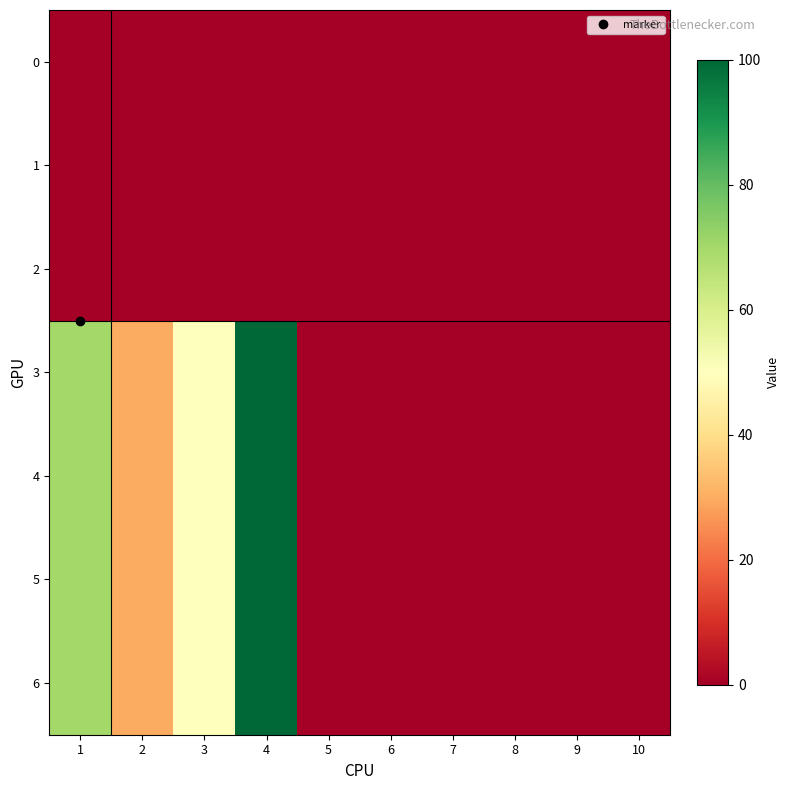

At how many categories does at least one series exceed 64?

2